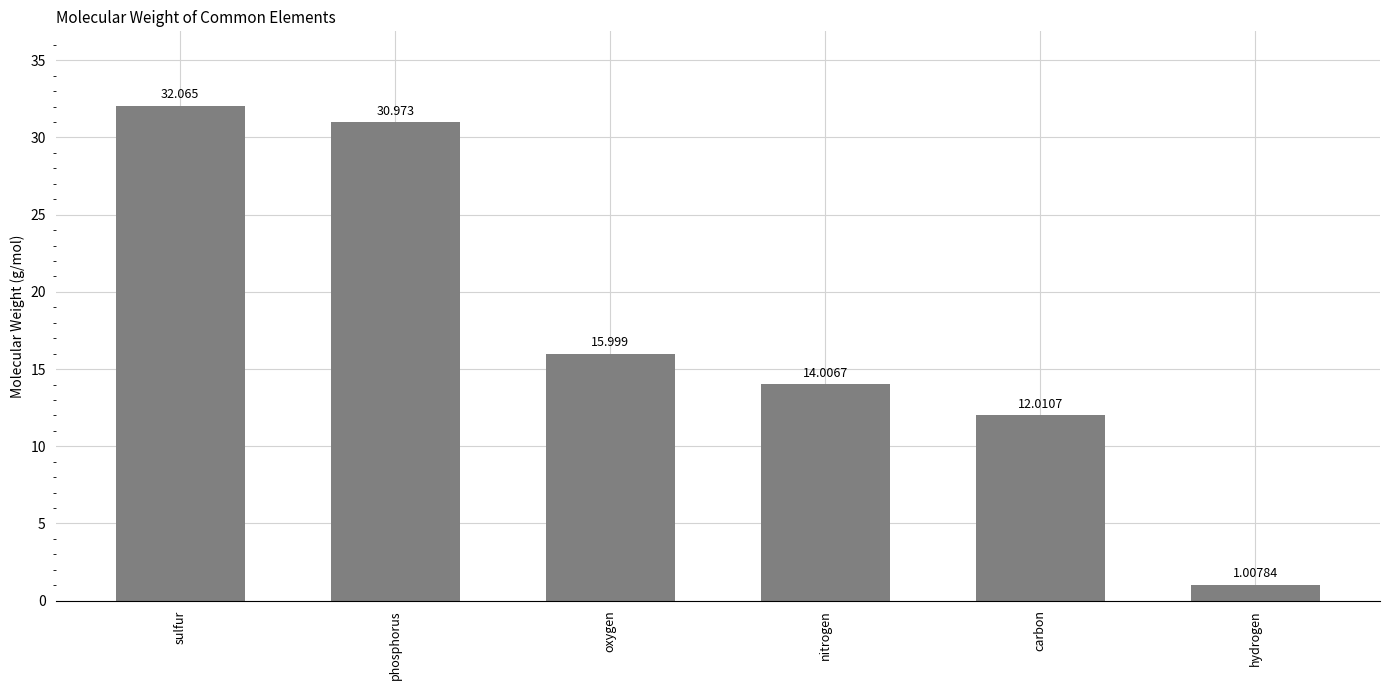

Which label corresponds to the smallest value in the chart?

hydrogen